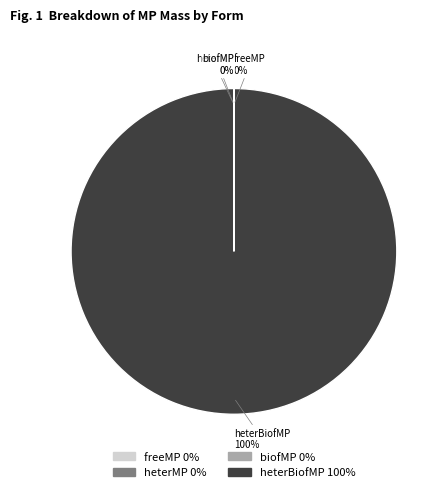

Combined, do freeMP and biofMP account for over 50%?

No